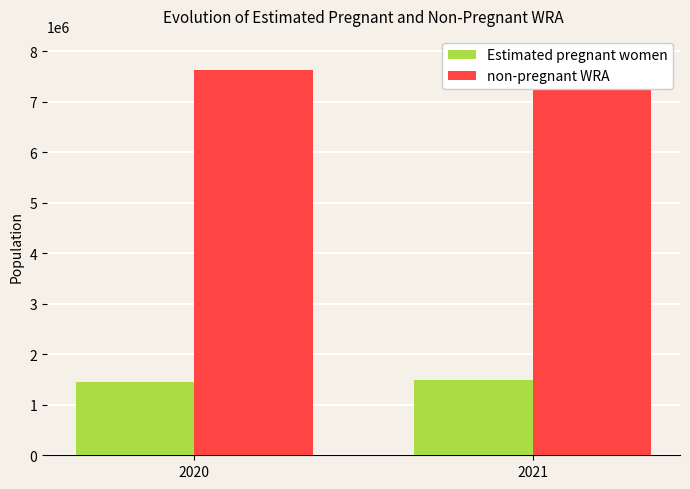

Which has a higher value, 2020 or 2021?

2021